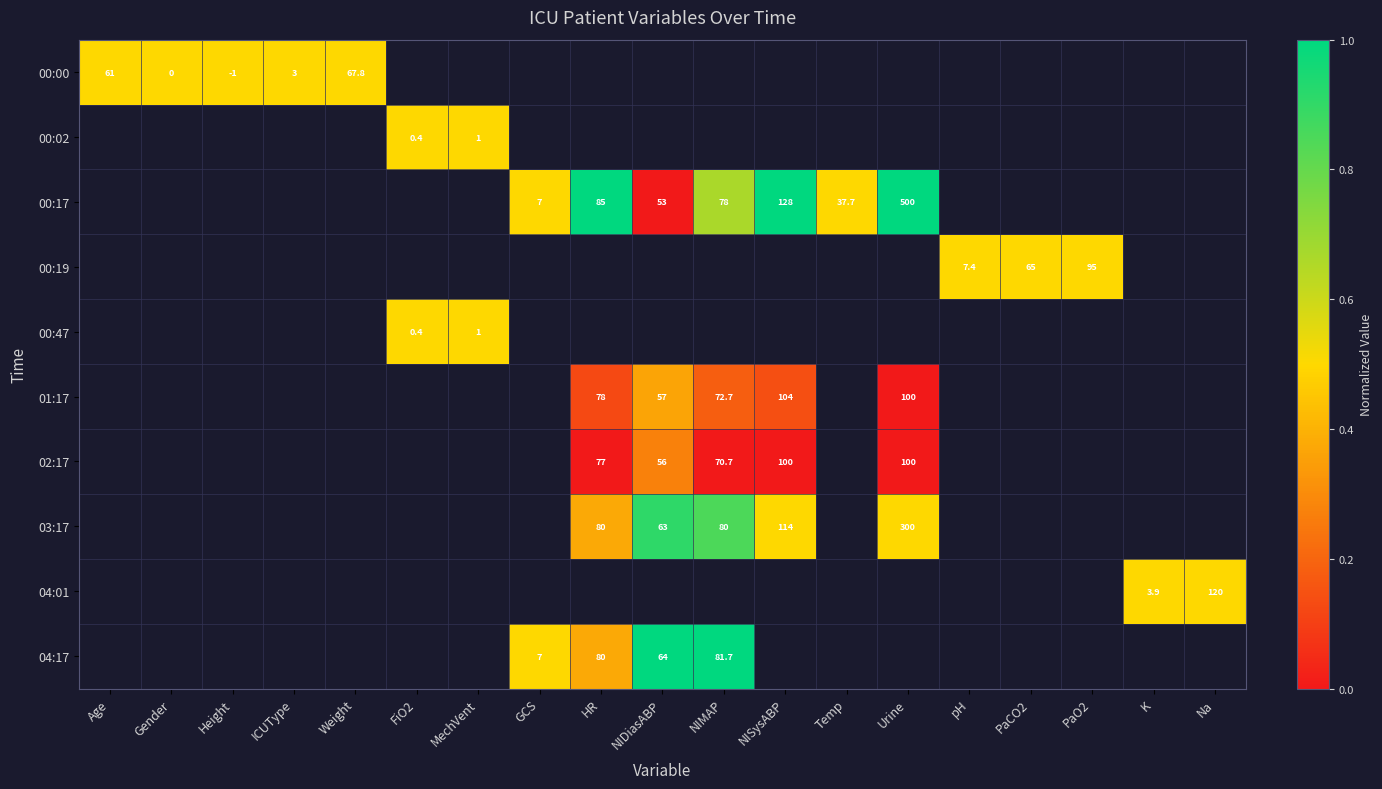

At how many categories does at least one series exceed 0?

19